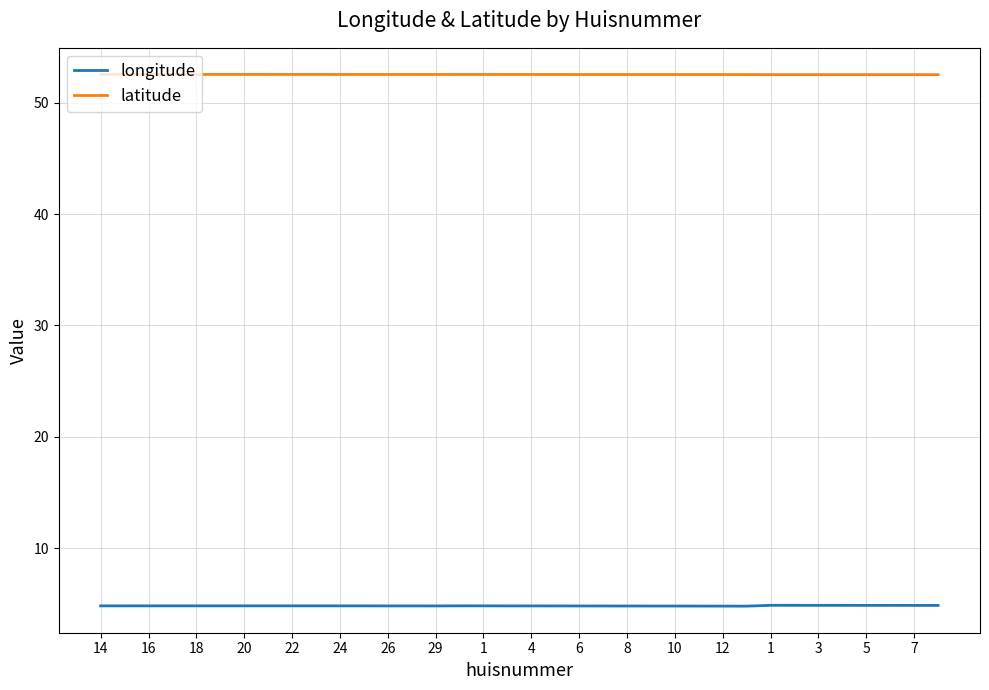

What is the maximum value shown in the chart?

52.5